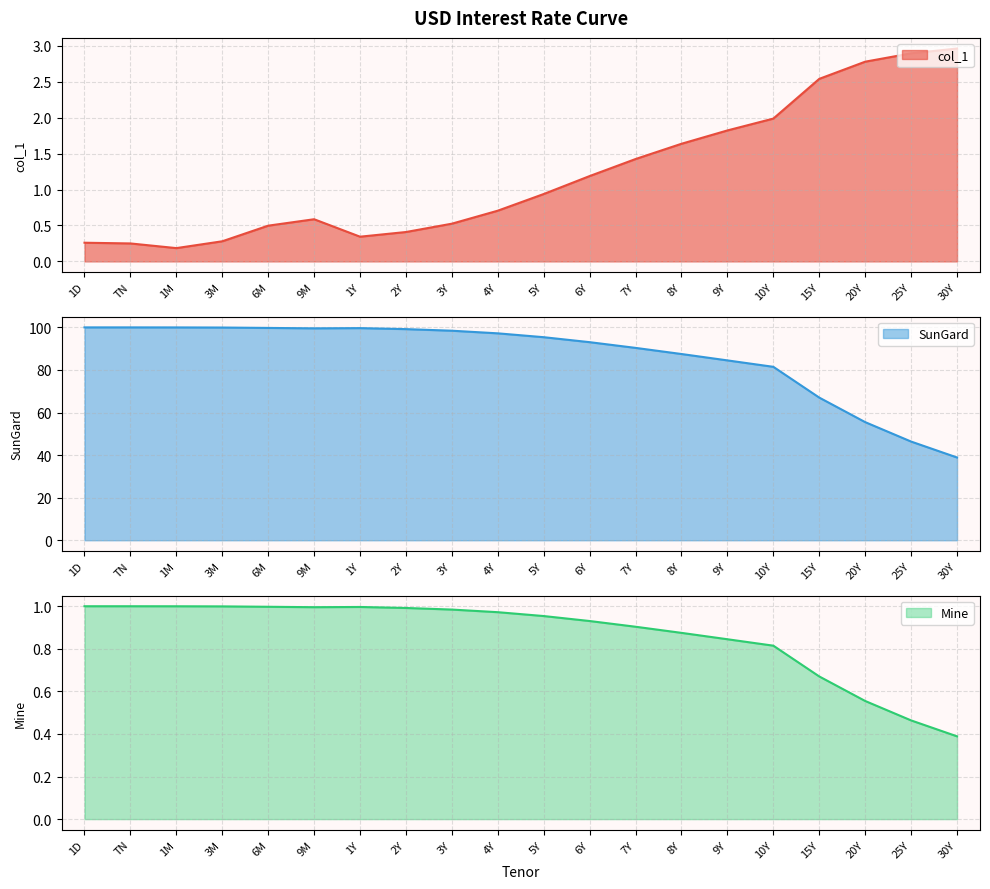

Which series ends up on top after the final intersection of Mine and col_1?

col_1